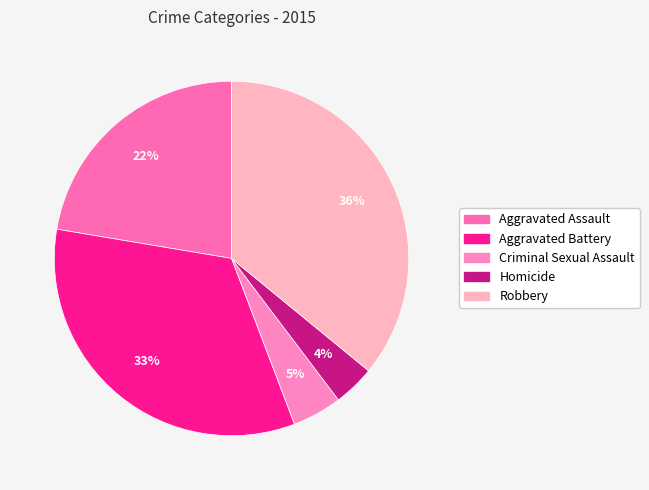

To the nearest percent, what is the combined percentage of Aggravated Battery and Criminal Sexual Assault?

38%